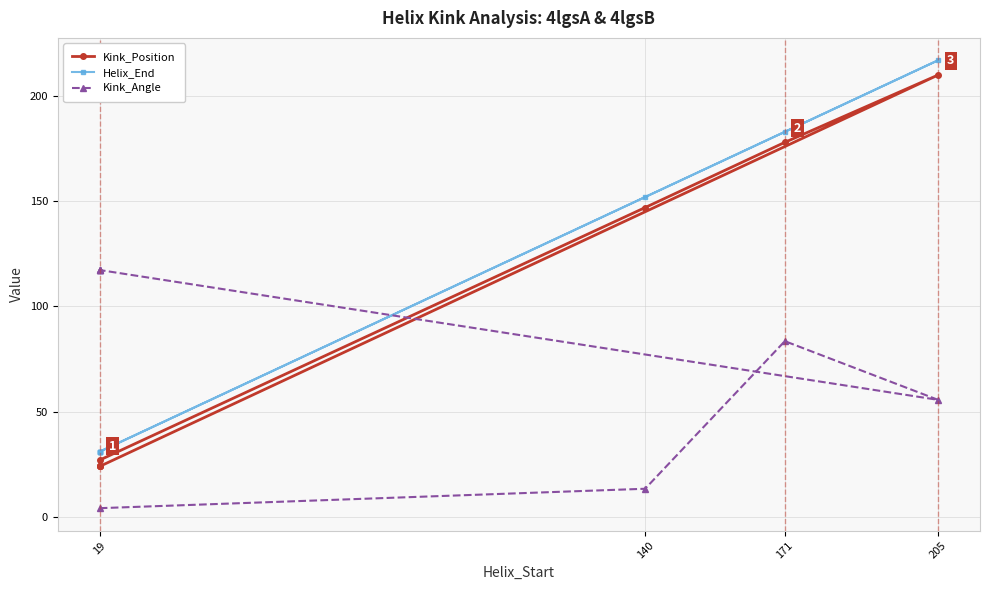

Reading left to right, list all the values displayed in this chart.

Kink_Position: 27.0	147.0	178.0	210.0	24.0	24.0	24.0	24.0
Helix_End: 31.0	152.0	183.0	217.0	31.0	31.0	31.0	31.0
Kink_Angle: 4.1	13.4	83.5	55.6	117.3	117.3	117.3	117.3